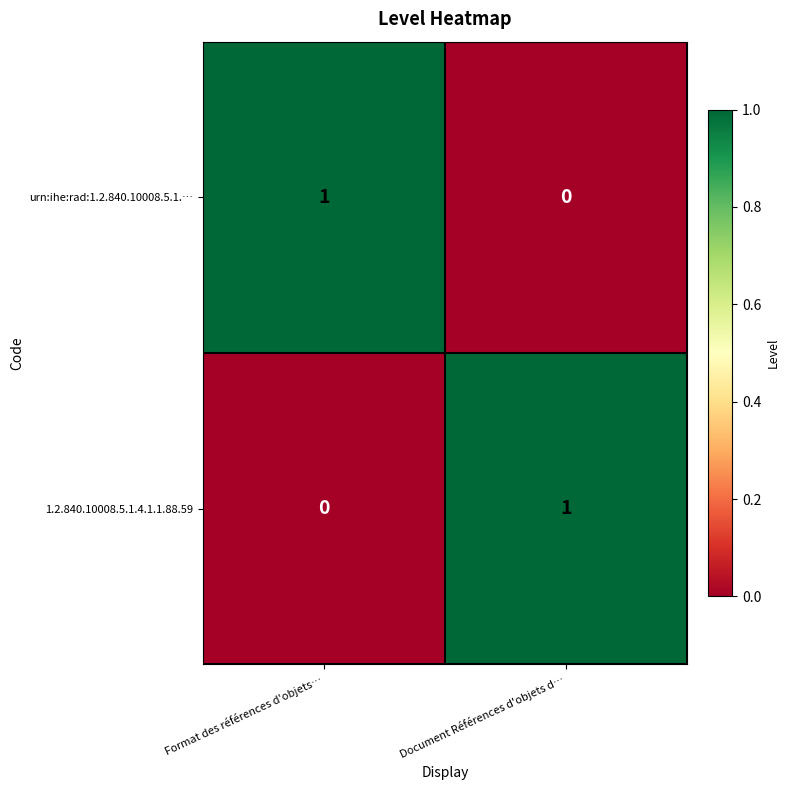

How many positive values does the urn:ihe:rad:1.2.840.10008.5.1.… series have?

1